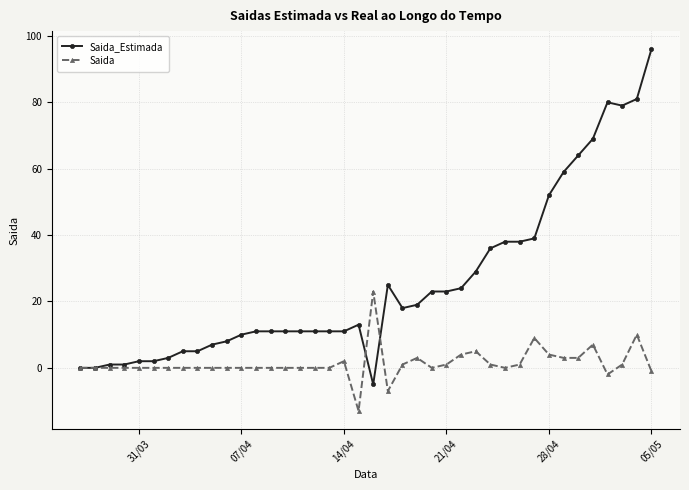

What is the value of the Saida point at the 20th from the left?

-13